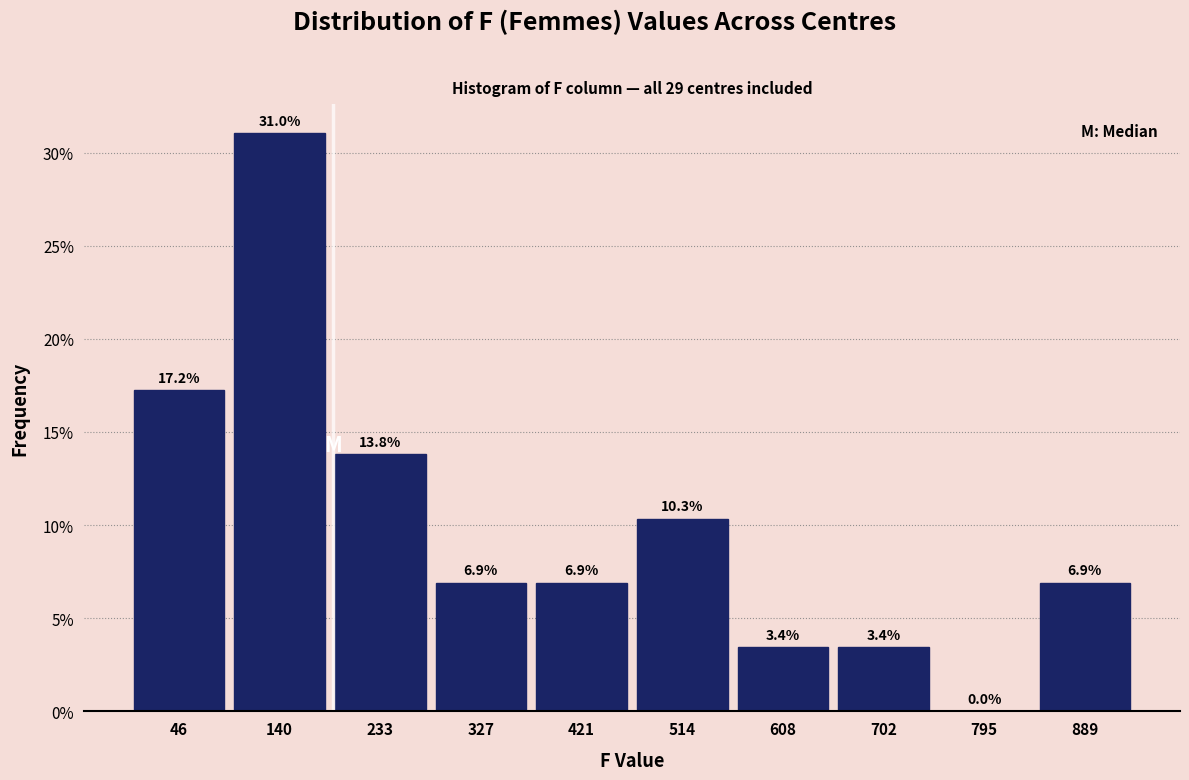

Reading left to right, transcribe this chart: for each bar, give the range it covers on the x-axis and its height. The bar edges are not printed on the chart, so give them approximately, as read against the axis.

0 to 90: 17.2
90 to 190: 31.0
190 to 280: 13.8
280 to 370: 6.9
370 to 470: 6.9
470 to 560: 10.3
560 to 660: 3.4
660 to 750: 3.4
750 to 840: 0.0
840 to 940: 6.9